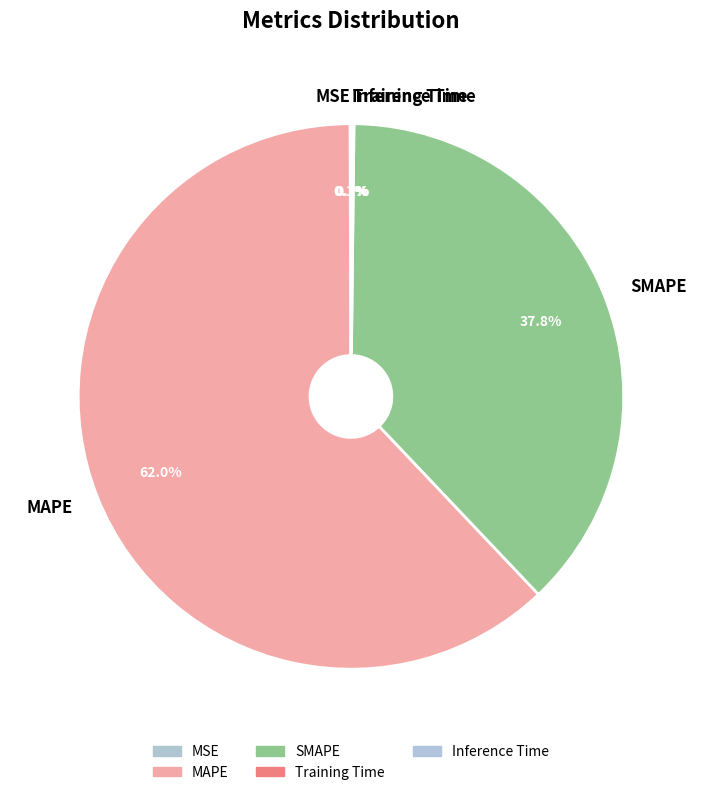

Which slice is the largest?

MAPE